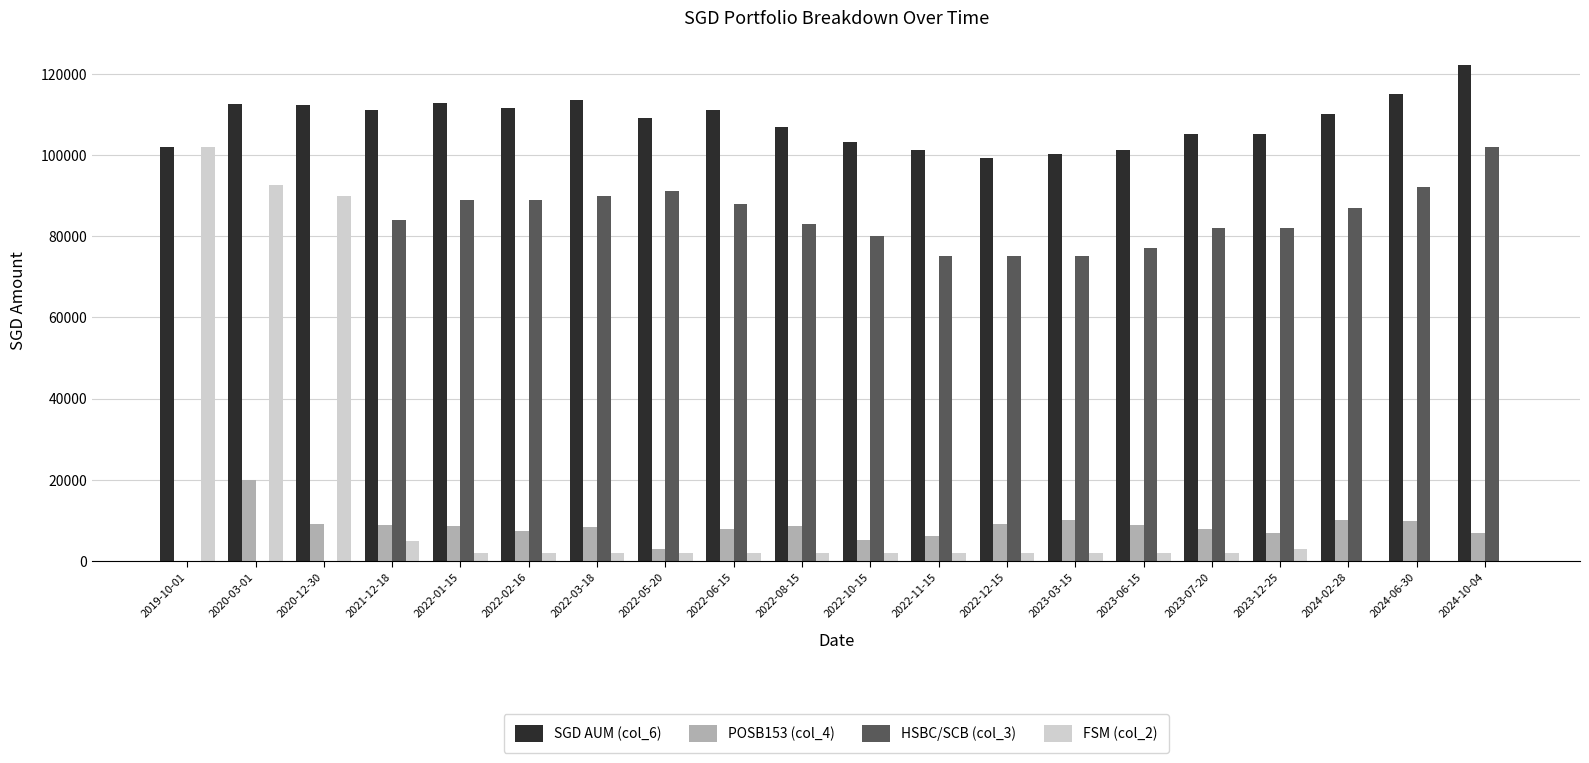

What is the highest value of the SGD AUM (col_6) series?

122108.5